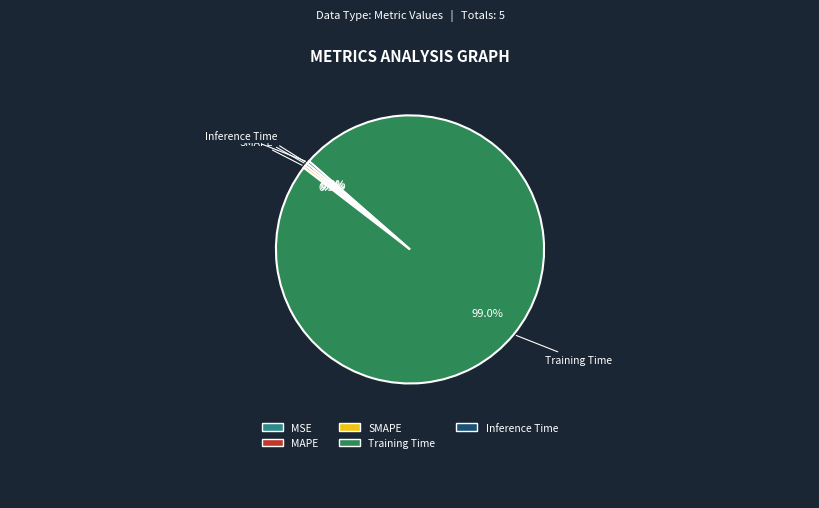

What is the largest slice in the pie chart?

Training Time